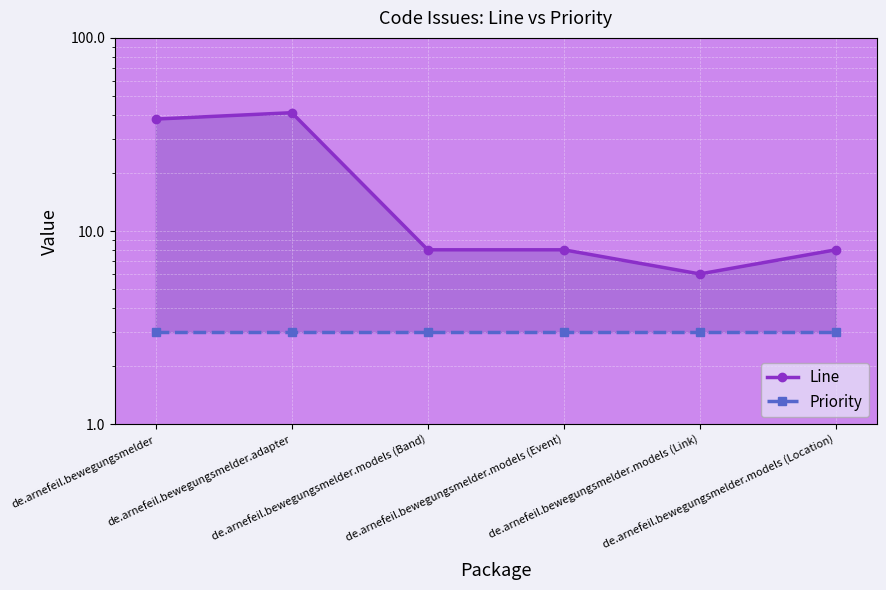

What is the label of the 6th point from the right?

de.arnefeil.bewegungsmelder